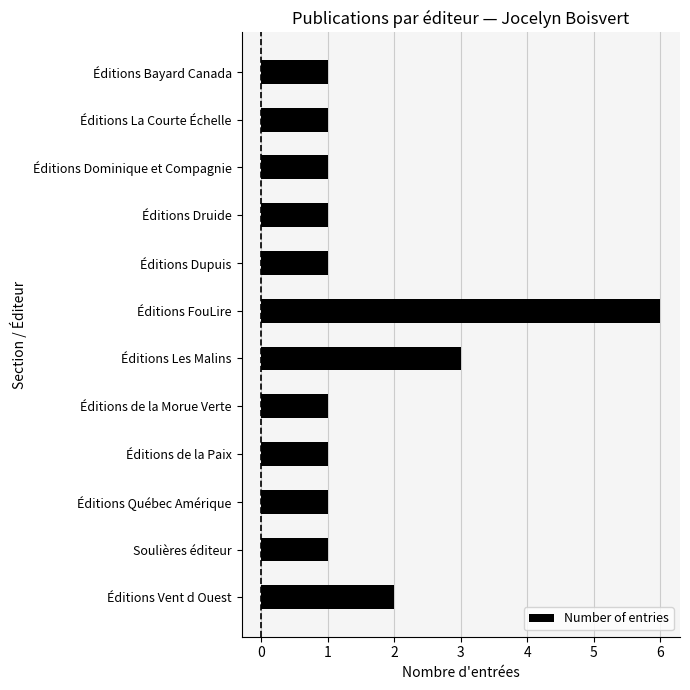

What is the average value?

2